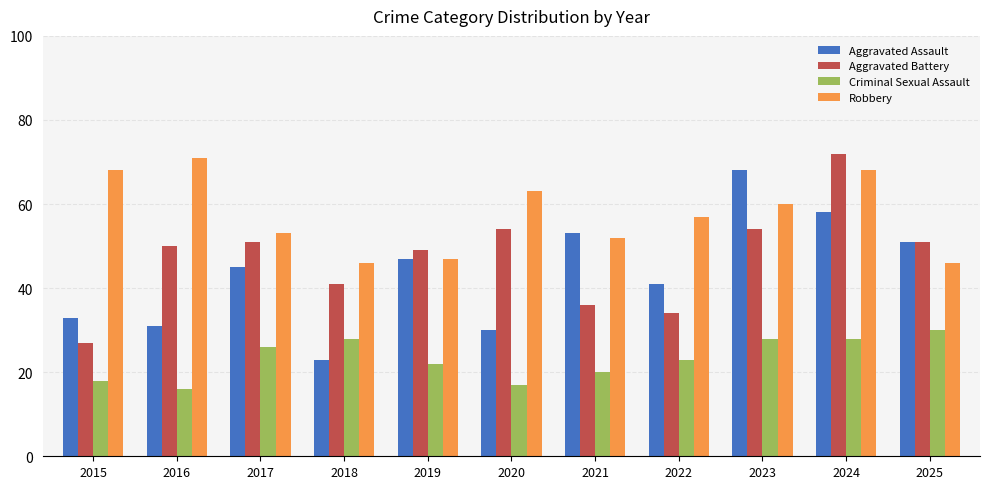

What is the sum of the Robbery values at 2016 and 2020?

134